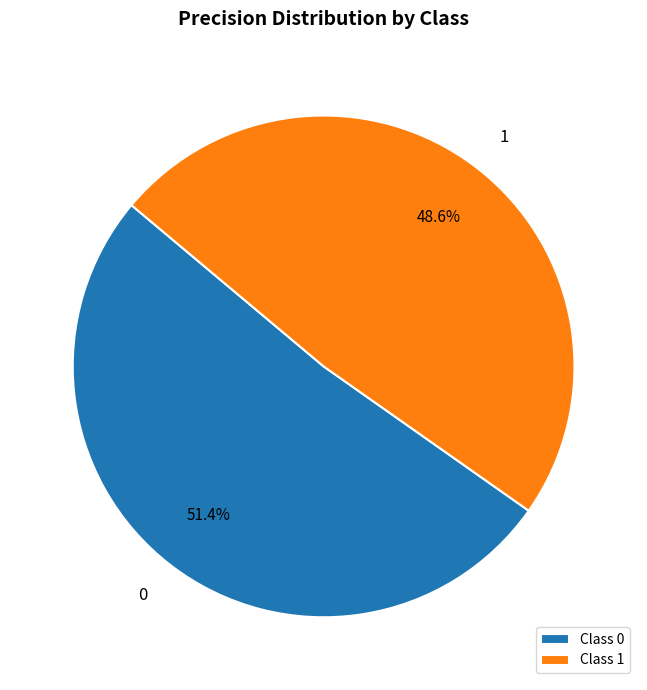

What percentage is the 0 slice, to the nearest percent?

51%